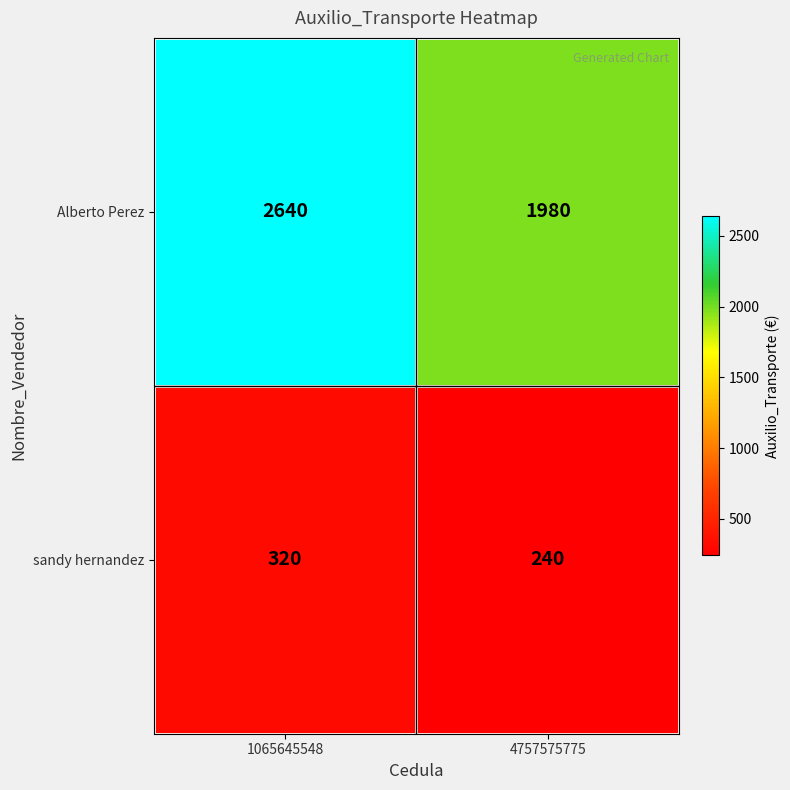

Which series has the widest spread of values?

Alberto Perez